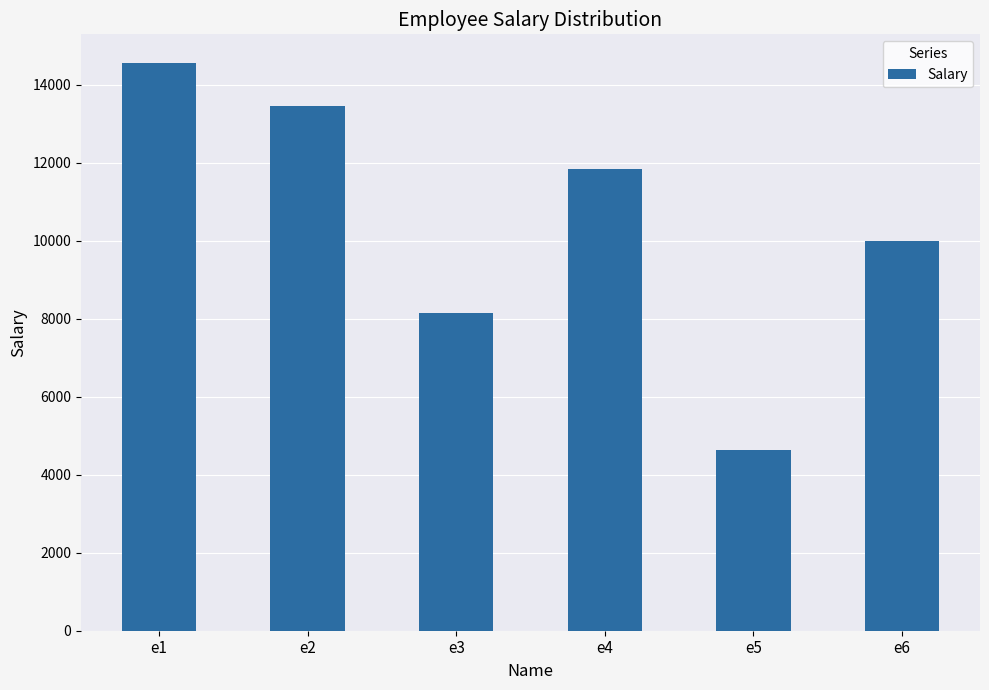

How many bars are there in total?

6